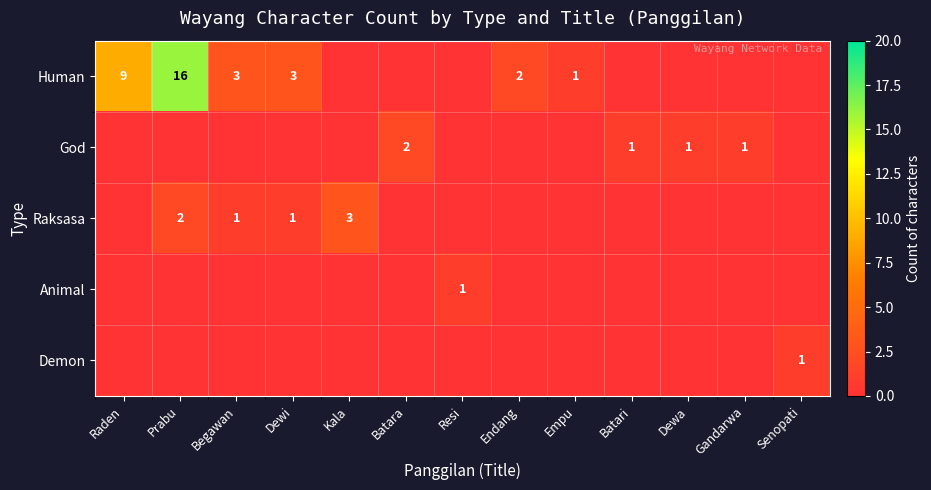

Which has a higher value, Batari or Batara?

Batari